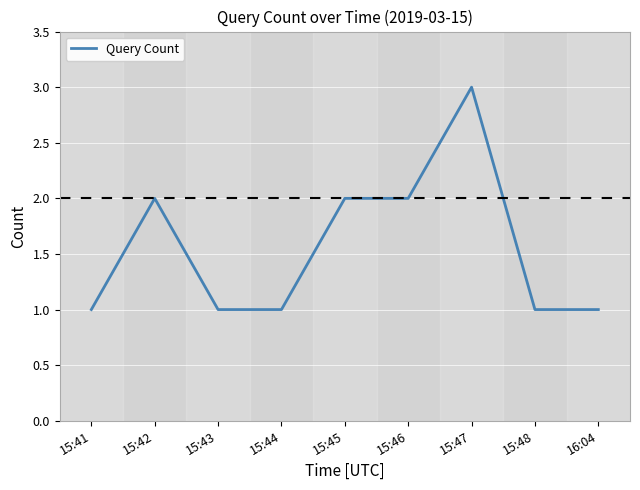

Reading left to right, what are all the values shown in this chart?

1	2	1	1	2	2	3	1	1